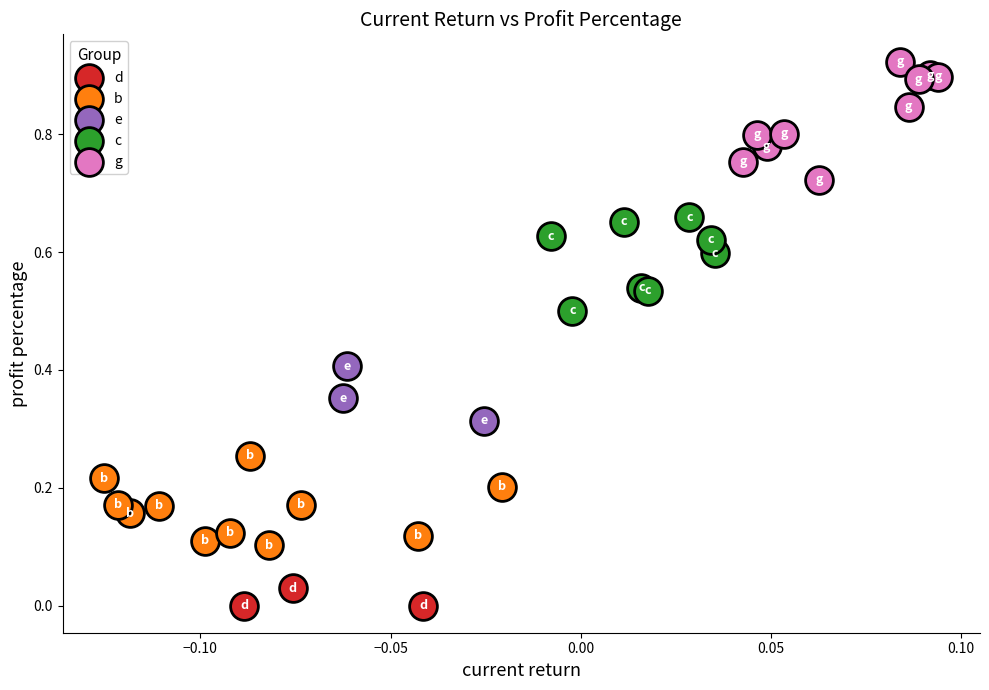

Which series has the largest Y range (max minus min)?

g